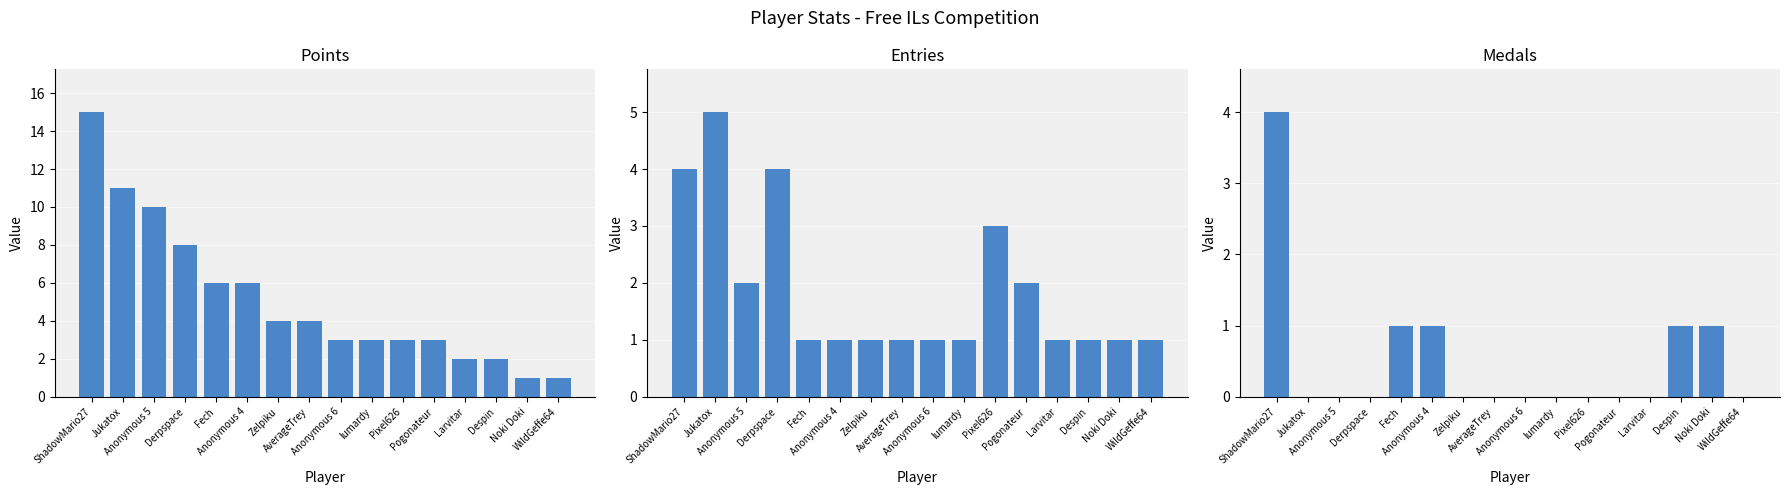

Reading left to right, transcribe all the data shown in this chart.

Points: ShadowMario27=15	Jukatox=11	Anonymous 5=10	Derpspace=8	Fech=6	Anonymous 4=6	Zelpiku=4	AverageTrey=4	Anonymous 6=3	lumardy=3	Pixel626=3	Pogonateur=3	Larvitar=2	Despin=2	Noki Doki=1	WildGeffe64=1
Entries: ShadowMario27=4	Jukatox=5	Anonymous 5=2	Derpspace=4	Fech=1	Anonymous 4=1	Zelpiku=1	AverageTrey=1	Anonymous 6=1	lumardy=1	Pixel626=3	Pogonateur=2	Larvitar=1	Despin=1	Noki Doki=1	WildGeffe64=1
Medals: ShadowMario27=4	Jukatox=0	Anonymous 5=0	Derpspace=0	Fech=1	Anonymous 4=1	Zelpiku=0	AverageTrey=0	Anonymous 6=0	lumardy=0	Pixel626=0	Pogonateur=0	Larvitar=0	Despin=1	Noki Doki=1	WildGeffe64=0